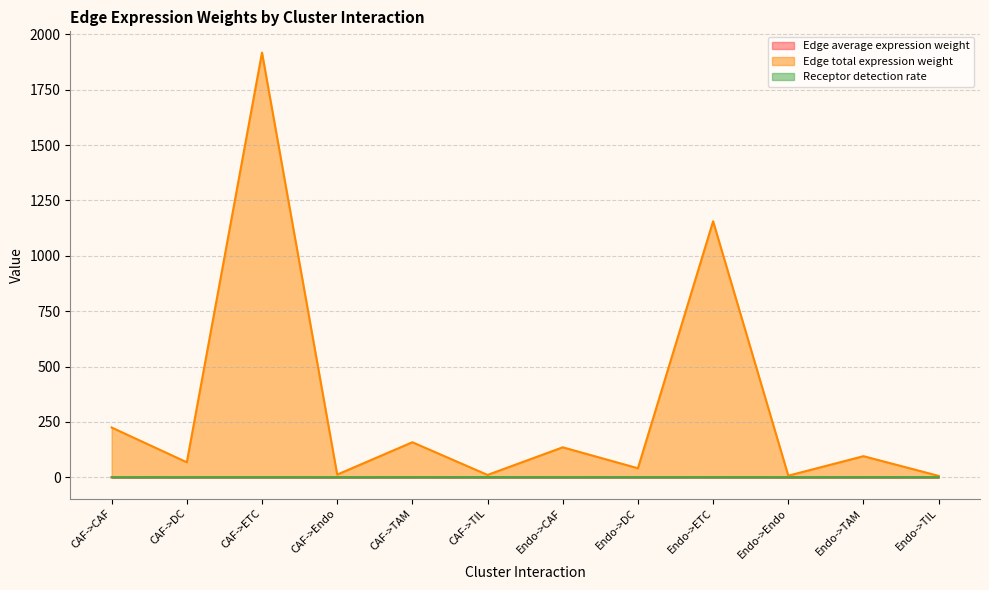

Reading left to right, transcribe all the data shown in this chart.

Edge average expression weight: 0.0	0.0	0.0	0.0	0.0	0.0	0.1	0.1	0.1	0.0	0.1	0.1
Edge total expression weight: 224.9	68.0	1917.3	12.5	158.4	10.9	135.6	41.0	1155.8	7.5	95.5	6.5
Receptor detection rate: 0.5	0.5	0.8	0.4	0.7	0.8	0.5	0.5	0.8	0.4	0.7	0.8